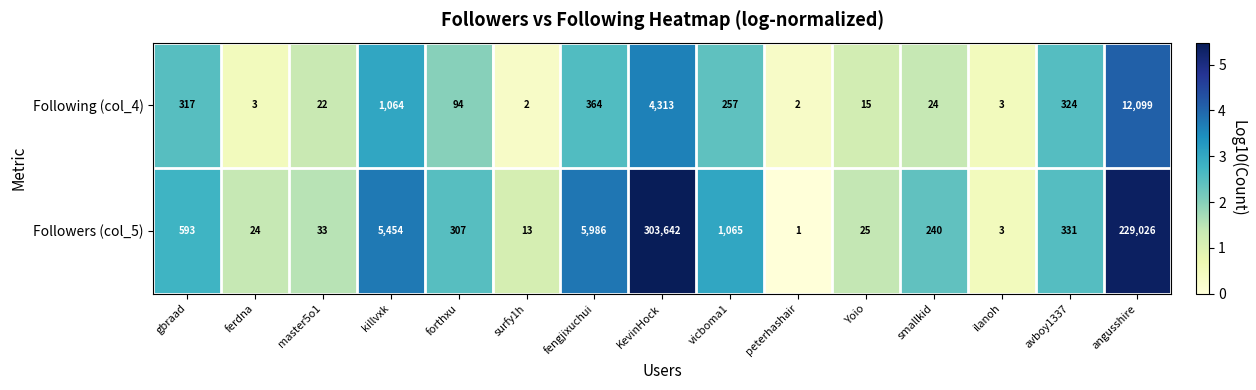

What is the highest value of the Following (col_4) series?

12099